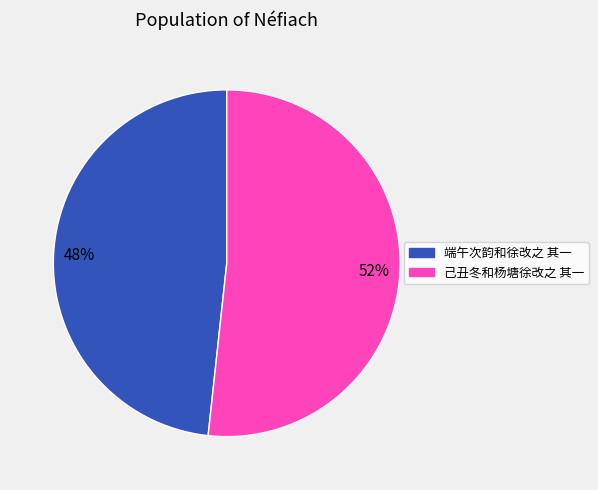

Does 己丑冬和杨塘徐改之 其一 represent more than half of the total?

Yes